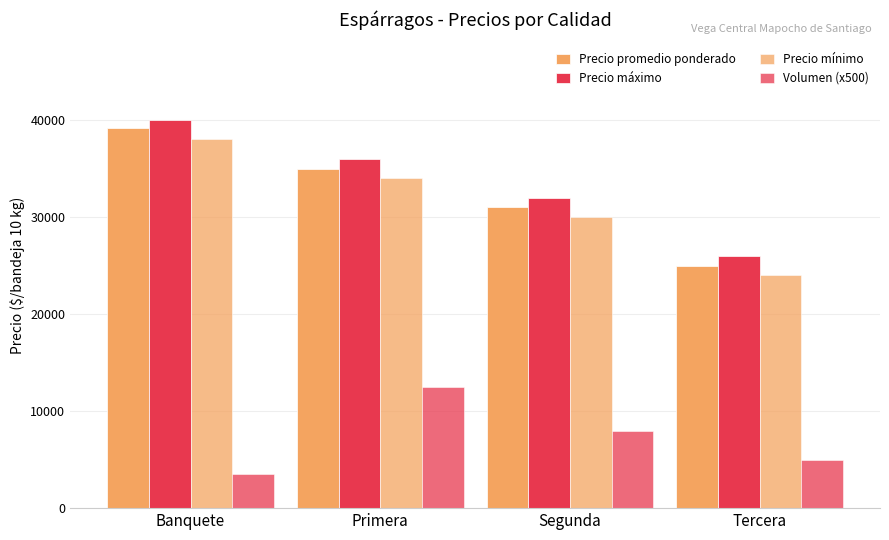

At which category does the chart reach its minimum across all series?

Banquete